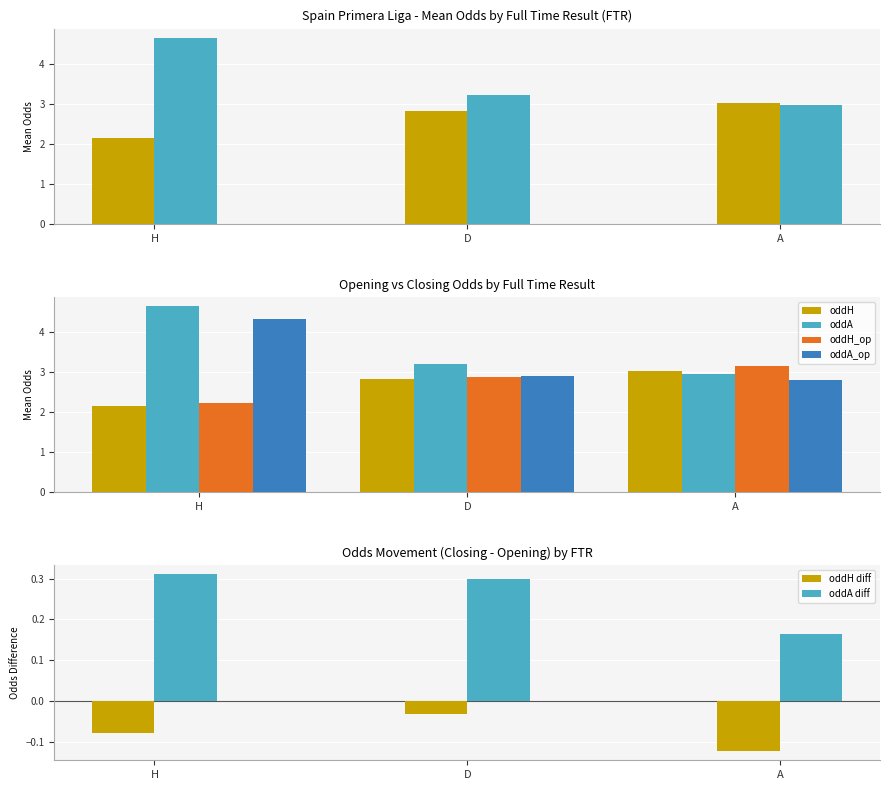

How many oddA diff values are between 0 and 1?

3